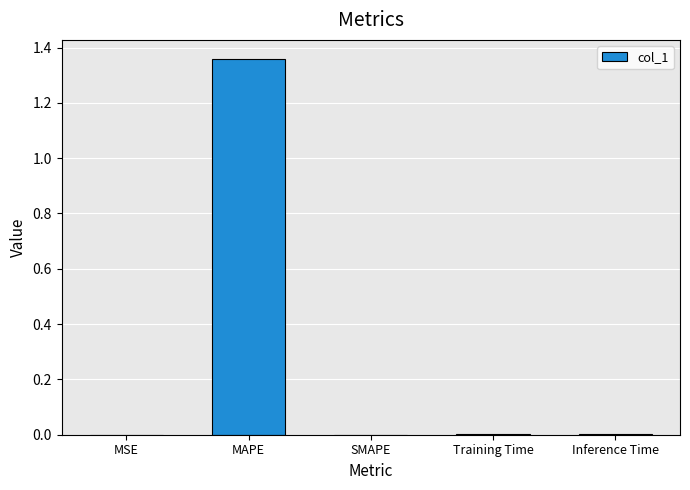

Which label corresponds to the largest value in the chart?

MAPE